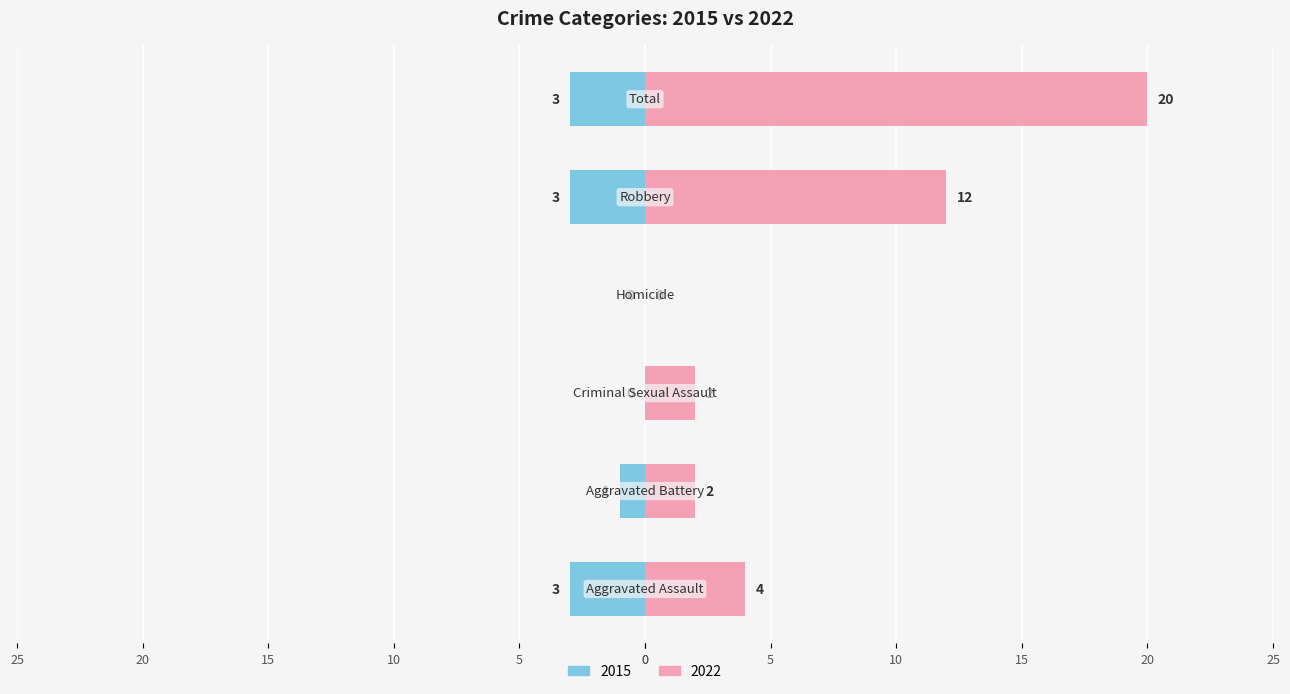

What is the label of the 6th bar from the right?

Aggravated Assault